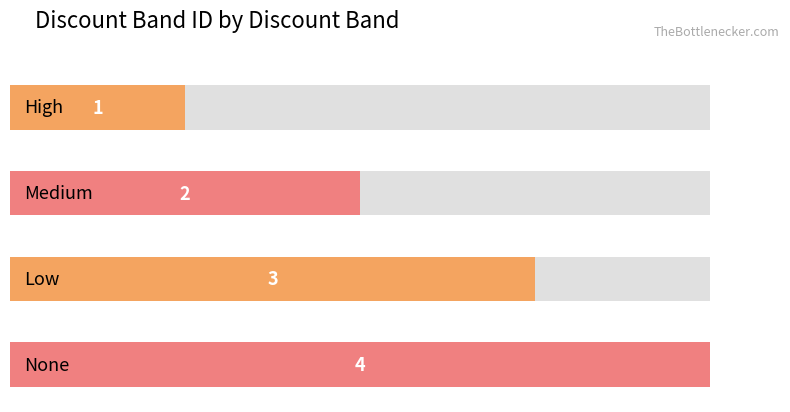

What is the average value?

2